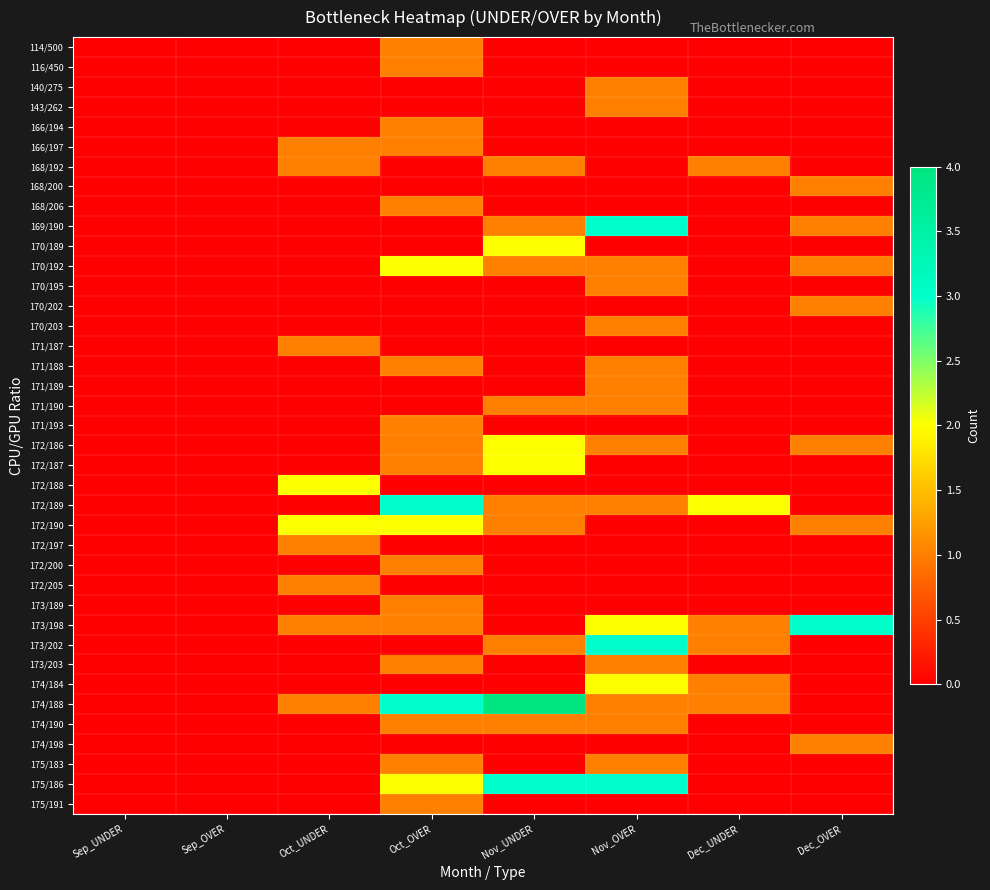

Between Oct_OVER and Sep_UNDER, which is larger?

Oct_OVER